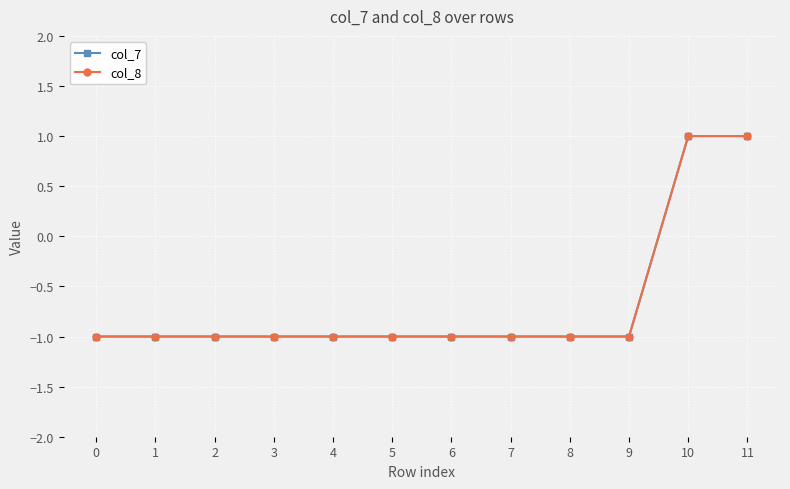

Does the chart have visible grid lines?

Yes